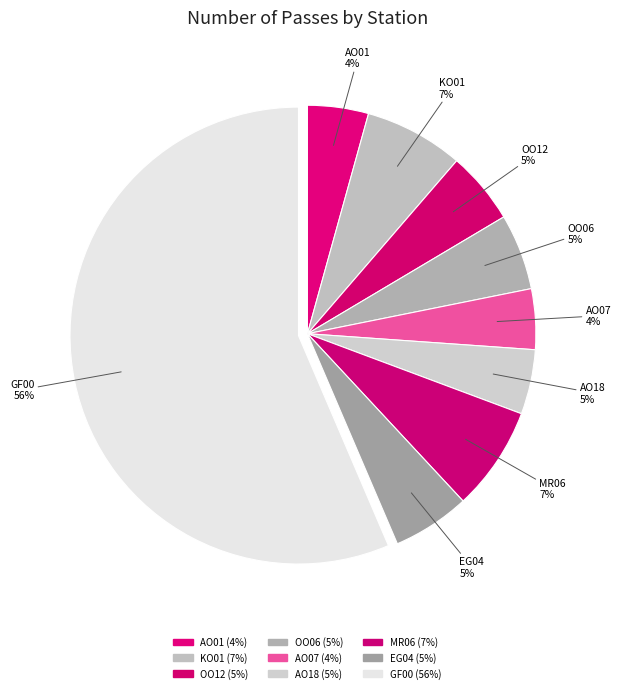

Rank the categories by value from highest to lowest.

GF00, MR06, KO01, EG04, OO06, OO12, AO18, AO01, AO07